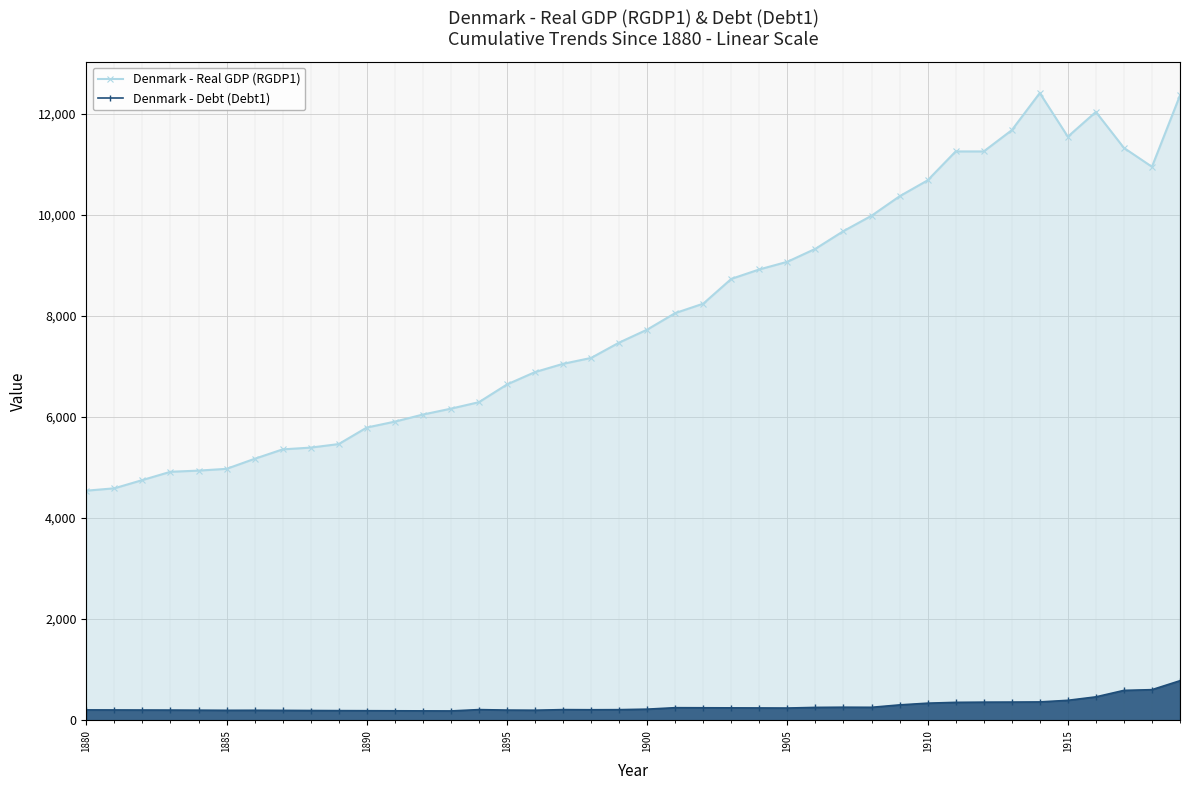

How many lines are shown in the chart?

2